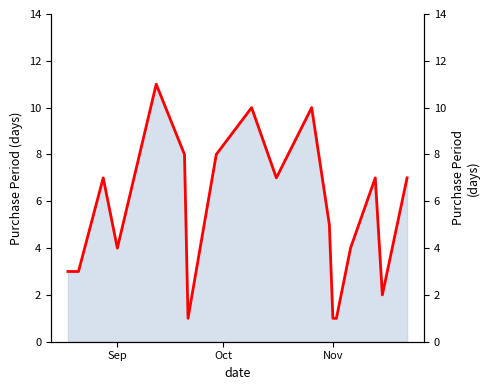

How many lines are shown in the chart?

1